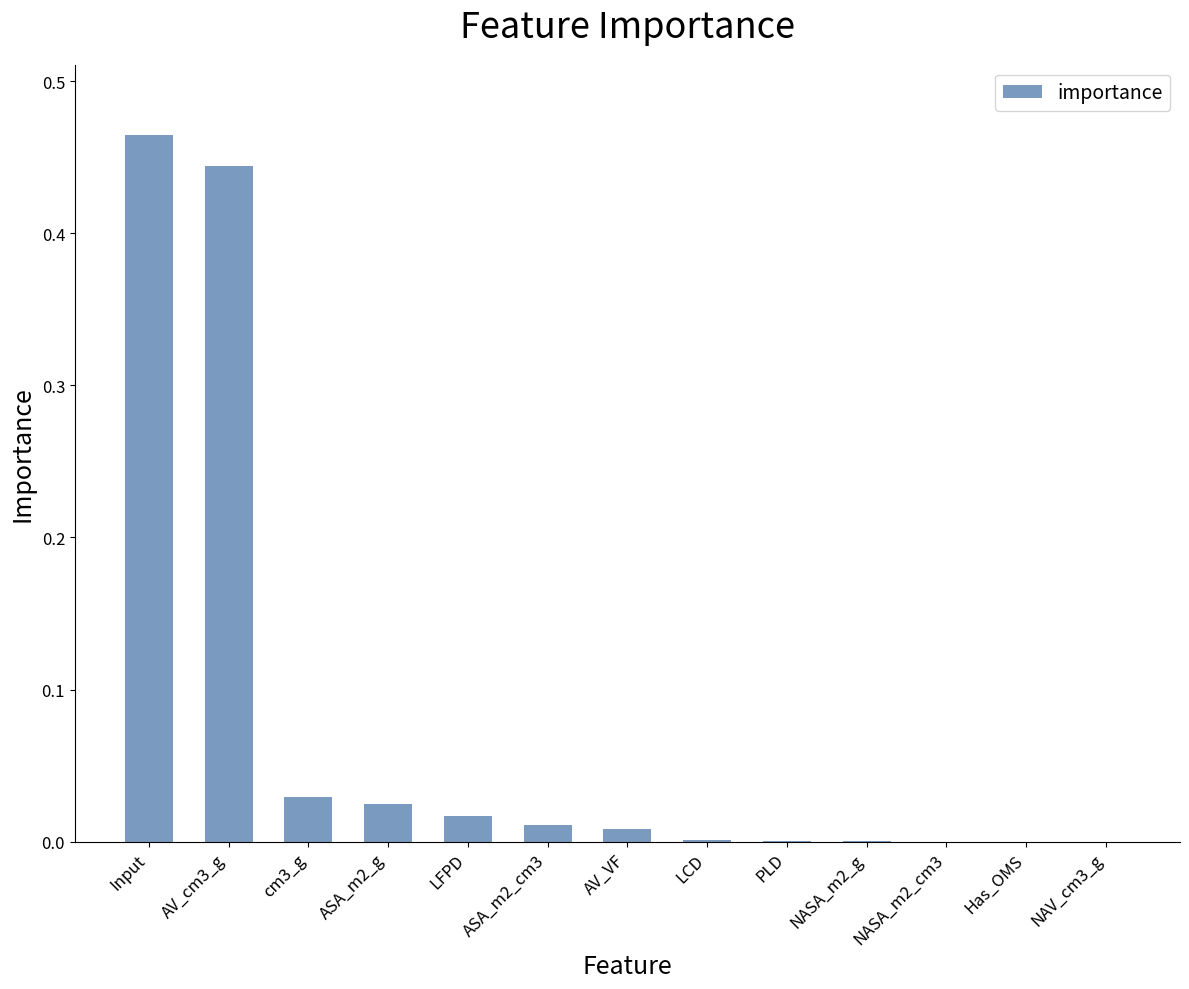

True or false: the data shows 0.0 at NAV_cm3_g.

True